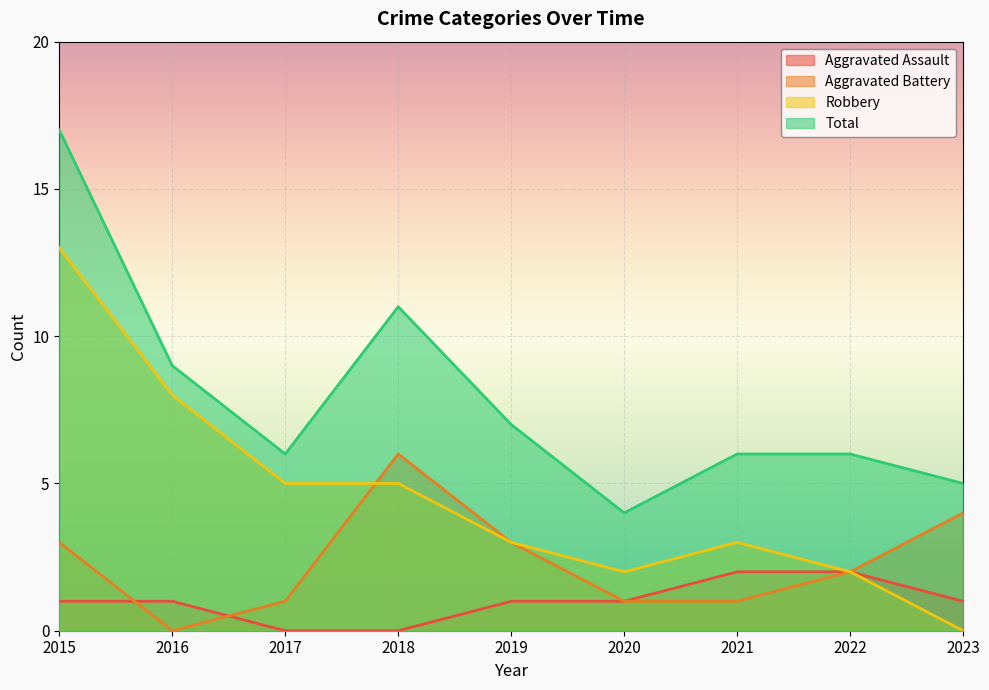

List the series in order of their peak value, lowest first.

Aggravated Assault, Aggravated Battery, Robbery, Total